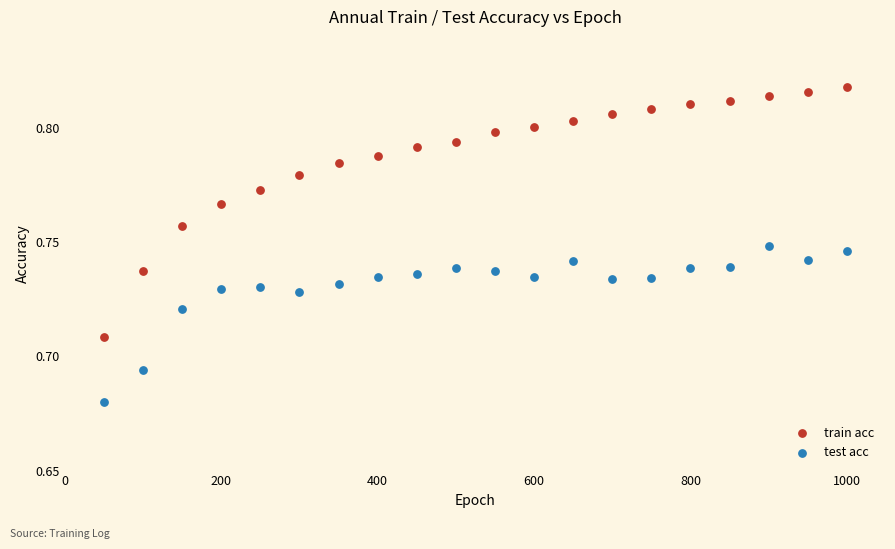

What are all the series names shown in the legend?

train acc, test acc